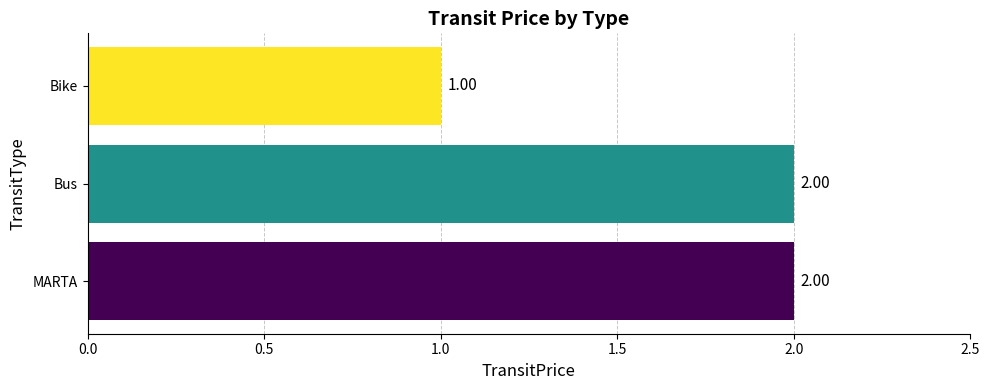

Which category has the lowest value across all series?

Bike